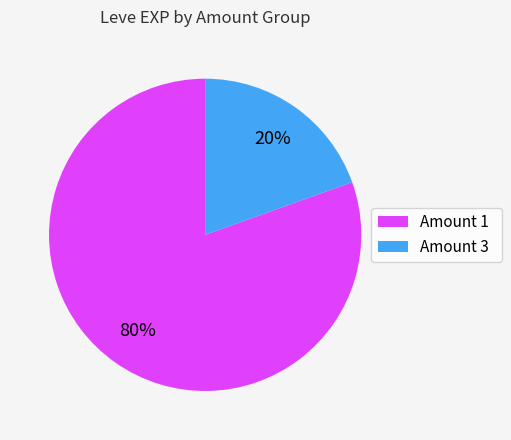

Which has a higher value, Amount 1 or Amount 3?

Amount 1